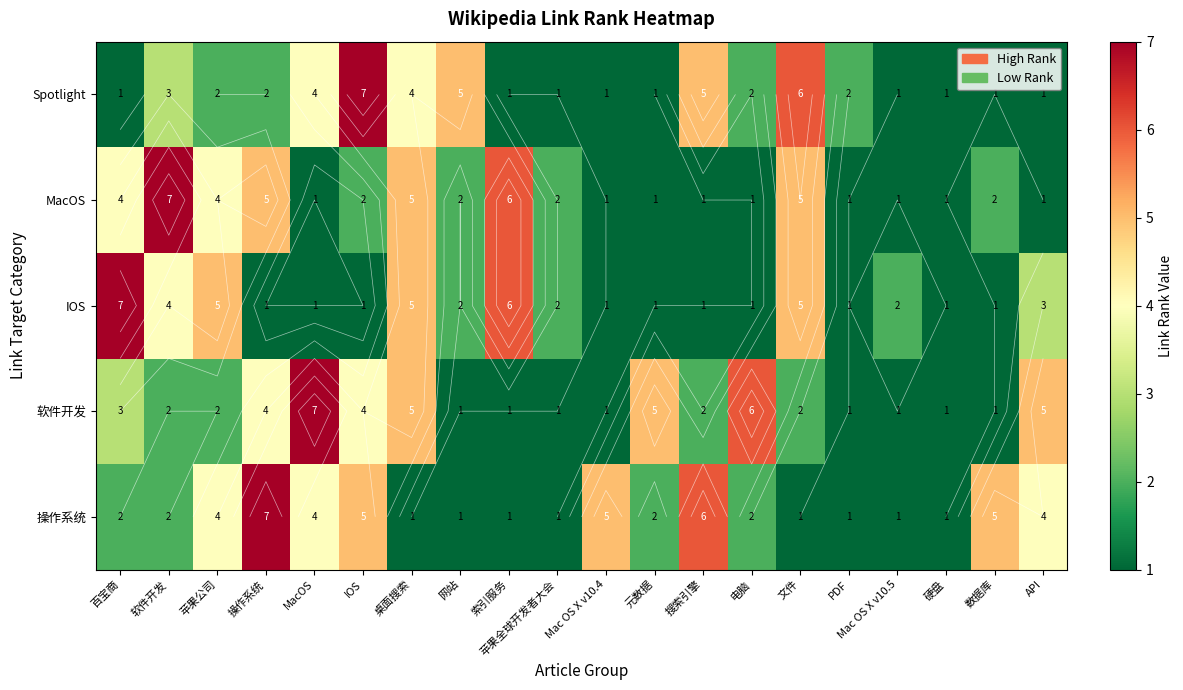

Which series changed the most between IOS and Mac OS X v10.4?

Spotlight